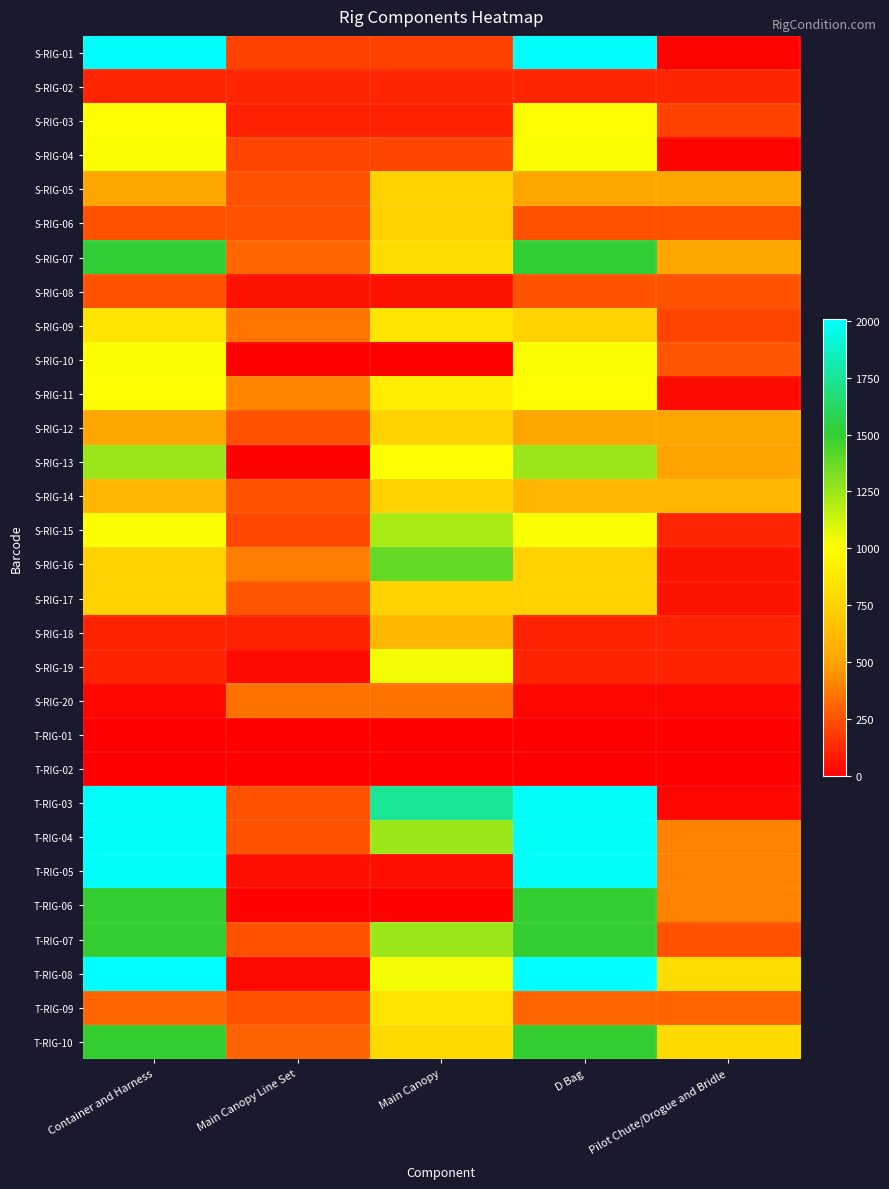

Reading left to right, list all the values displayed in this chart.

S-RIG-01: Container and Harness=2002	Main Canopy Line Set=204	Main Canopy=204	D Bag=2004	Pilot Chute/Drogue and Bridle=14
S-RIG-02: Container and Harness=114	Main Canopy Line Set=114	Main Canopy=114	D Bag=114	Pilot Chute/Drogue and Bridle=114
S-RIG-03: Container and Harness=1003	Main Canopy Line Set=103	Main Canopy=103	D Bag=1003	Pilot Chute/Drogue and Bridle=203
S-RIG-04: Container and Harness=1012	Main Canopy Line Set=212	Main Canopy=212	D Bag=1012	Pilot Chute/Drogue and Bridle=12
S-RIG-05: Container and Harness=505	Main Canopy Line Set=255	Main Canopy=755	D Bag=505	Pilot Chute/Drogue and Bridle=505
S-RIG-06: Container and Harness=251	Main Canopy Line Set=251	Main Canopy=751	D Bag=251	Pilot Chute/Drogue and Bridle=251
S-RIG-07: Container and Harness=1512	Main Canopy Line Set=312	Main Canopy=812	D Bag=1512	Pilot Chute/Drogue and Bridle=512
S-RIG-08: Container and Harness=258	Main Canopy Line Set=58	Main Canopy=58	D Bag=258	Pilot Chute/Drogue and Bridle=258
S-RIG-09: Container and Harness=858	Main Canopy Line Set=358	Main Canopy=858	D Bag=758	Pilot Chute/Drogue and Bridle=208
S-RIG-10: Container and Harness=1009	Main Canopy Line Set=1	Main Canopy=1	D Bag=1009	Pilot Chute/Drogue and Bridle=259
S-RIG-11: Container and Harness=1007	Main Canopy Line Set=407	Main Canopy=907	D Bag=1007	Pilot Chute/Drogue and Bridle=32
S-RIG-12: Container and Harness=504	Main Canopy Line Set=254	Main Canopy=754	D Bag=504	Pilot Chute/Drogue and Bridle=504
S-RIG-13: Container and Harness=1251	Main Canopy Line Set=3	Main Canopy=1003	D Bag=1251	Pilot Chute/Drogue and Bridle=501
S-RIG-14: Container and Harness=600	Main Canopy Line Set=250	Main Canopy=750	D Bag=600	Pilot Chute/Drogue and Bridle=600
S-RIG-15: Container and Harness=1016	Main Canopy Line Set=216	Main Canopy=1216	D Bag=1016	Pilot Chute/Drogue and Bridle=116
S-RIG-16: Container and Harness=758	Main Canopy Line Set=383	Main Canopy=1383	D Bag=758	Pilot Chute/Drogue and Bridle=58
S-RIG-17: Container and Harness=761	Main Canopy Line Set=261	Main Canopy=761	D Bag=761	Pilot Chute/Drogue and Bridle=61
S-RIG-18: Container and Harness=106	Main Canopy Line Set=106	Main Canopy=606	D Bag=106	Pilot Chute/Drogue and Bridle=106
S-RIG-19: Container and Harness=111	Main Canopy Line Set=31	Main Canopy=1031	D Bag=111	Pilot Chute/Drogue and Bridle=111
S-RIG-20: Container and Harness=21	Main Canopy Line Set=351	Main Canopy=351	D Bag=21	Pilot Chute/Drogue and Bridle=21
T-RIG-01: Container and Harness=0	Main Canopy Line Set=0	Main Canopy=0	D Bag=0	Pilot Chute/Drogue and Bridle=0
T-RIG-02: Container and Harness=0	Main Canopy Line Set=0	Main Canopy=0	D Bag=0	Pilot Chute/Drogue and Bridle=0
T-RIG-03: Container and Harness=2000	Main Canopy Line Set=250	Main Canopy=1750	D Bag=2000	Pilot Chute/Drogue and Bridle=20
T-RIG-04: Container and Harness=2000	Main Canopy Line Set=250	Main Canopy=1250	D Bag=2000	Pilot Chute/Drogue and Bridle=400
T-RIG-05: Container and Harness=2000	Main Canopy Line Set=50	Main Canopy=50	D Bag=2000	Pilot Chute/Drogue and Bridle=400
T-RIG-06: Container and Harness=1500	Main Canopy Line Set=10	Main Canopy=10	D Bag=1500	Pilot Chute/Drogue and Bridle=400
T-RIG-07: Container and Harness=1501	Main Canopy Line Set=251	Main Canopy=1251	D Bag=1501	Pilot Chute/Drogue and Bridle=251
T-RIG-08: Container and Harness=2009	Main Canopy Line Set=29	Main Canopy=1029	D Bag=2009	Pilot Chute/Drogue and Bridle=809
T-RIG-09: Container and Harness=307	Main Canopy Line Set=257	Main Canopy=857	D Bag=307	Pilot Chute/Drogue and Bridle=307
T-RIG-10: Container and Harness=1502	Main Canopy Line Set=302	Main Canopy=802	D Bag=1502	Pilot Chute/Drogue and Bridle=802